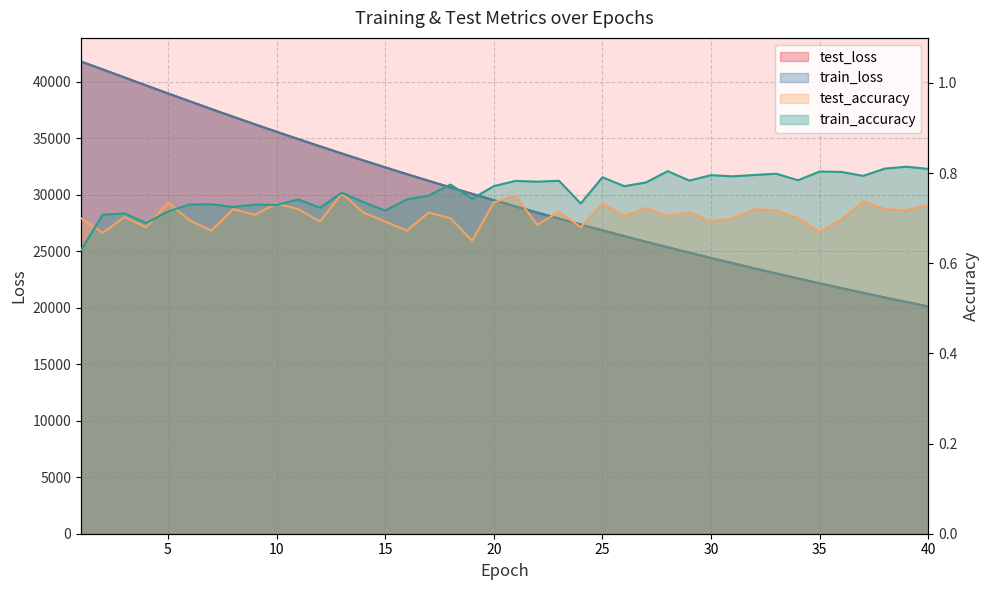

Reading right to left, extract all data points from this chart.

test_loss: 20118.0	20513.9	20916.7	21327.1	21744.3	22169.5	22602.6	23042.7	23491.0	23947.5	24411.9	24884.8	25365.6	25855.6	26353.7	26860.2	27376.3	27901.1	28435.1	28978.2	29530.6	30093.4	30664.1	31244.8	31836.3	32437.4	33046.8	33667.7	34299.6	34939.5	35590.1	36250.4	36919.7	37598.6	38287.0	38982.7	39687.9	40395.7	41105.7	41808.7
train_loss: 20117.5	20513.1	20916.0	21326.2	21743.7	22168.7	22601.6	23042.0	23490.3	23946.7	24411.1	24884.1	25364.9	25854.8	26353.1	26859.7	27376.2	27900.4	28434.4	28977.5	29530.2	30092.3	30663.5	31244.6	31835.6	32436.6	33046.7	33667.2	34298.6	34938.9	35589.5	36250.0	36919.0	37597.8	38286.8	38983.0	39687.5	40396.4	41106.7	41809.5
test_accuracy: 0.7	0.7	0.7	0.7	0.7	0.7	0.7	0.7	0.7	0.7	0.7	0.7	0.7	0.7	0.7	0.7	0.7	0.7	0.7	0.8	0.7	0.7	0.7	0.7	0.7	0.7	0.7	0.8	0.7	0.7	0.7	0.7	0.7	0.7	0.7	0.7	0.7	0.7	0.7	0.7
train_accuracy: 0.8	0.8	0.8	0.8	0.8	0.8	0.8	0.8	0.8	0.8	0.8	0.8	0.8	0.8	0.8	0.8	0.7	0.8	0.8	0.8	0.8	0.7	0.8	0.8	0.7	0.7	0.7	0.8	0.7	0.7	0.7	0.7	0.7	0.7	0.7	0.7	0.7	0.7	0.7	0.6